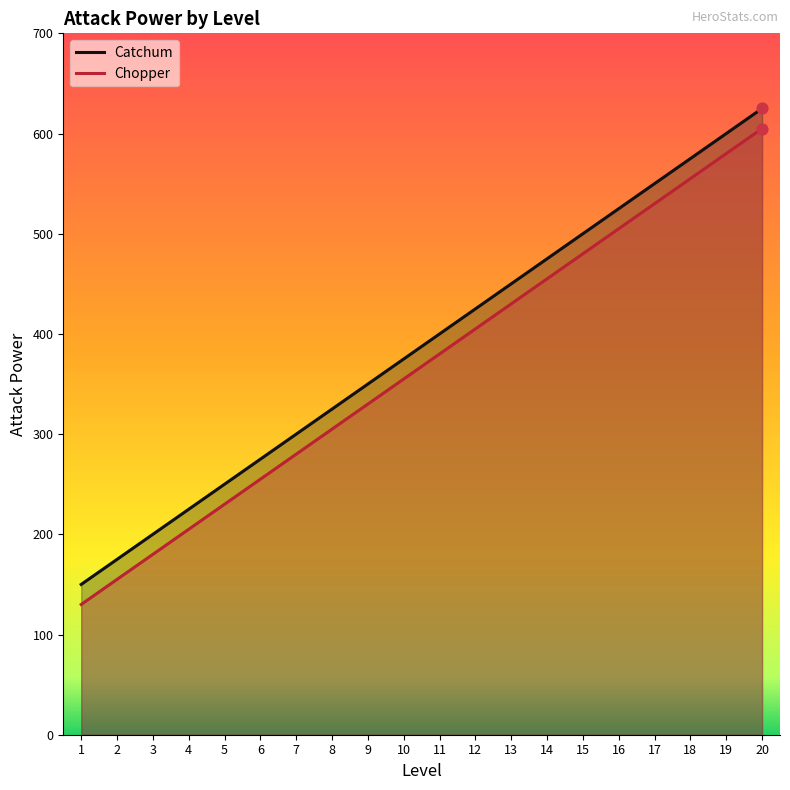

At how many categories does at least one series exceed 590?

2